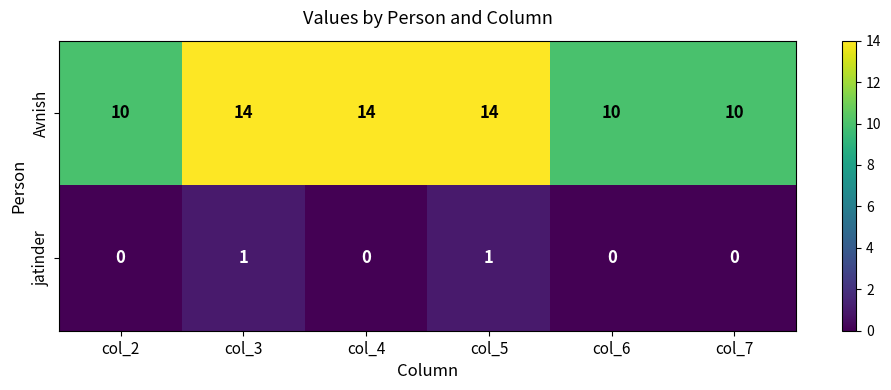

Count the number of categories in the chart.

6